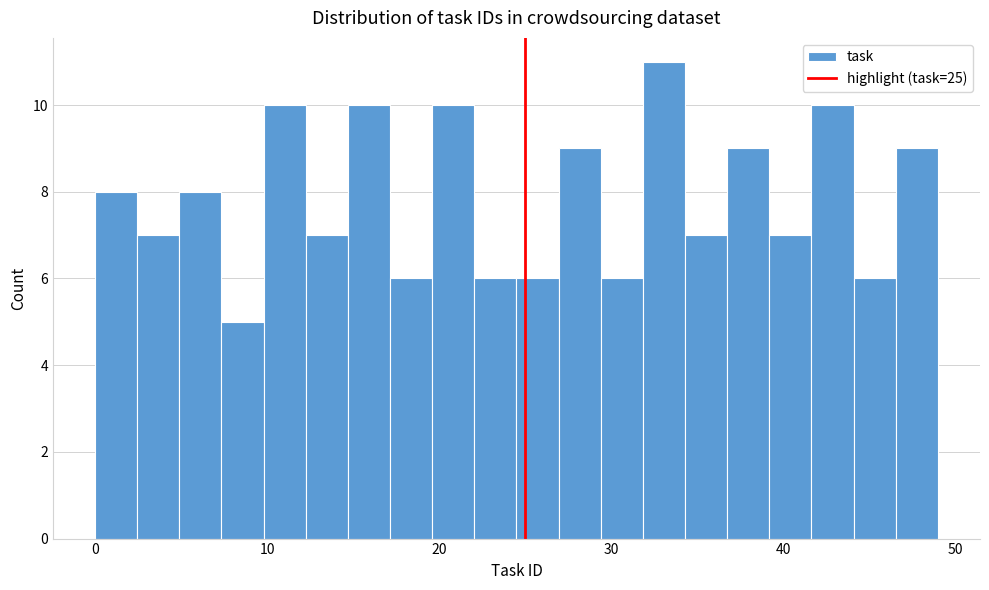

Read against the x-axis, roughly where is the centre of the tallest bar?

33